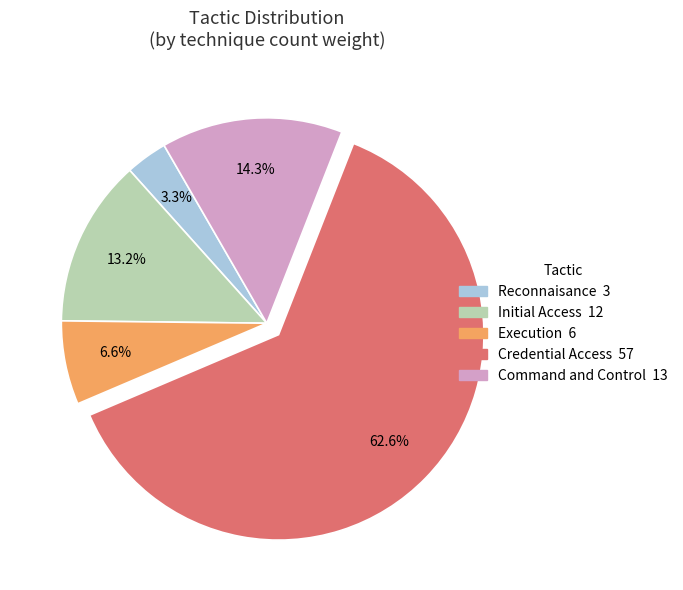

Is there a majority slice in this chart?

Yes